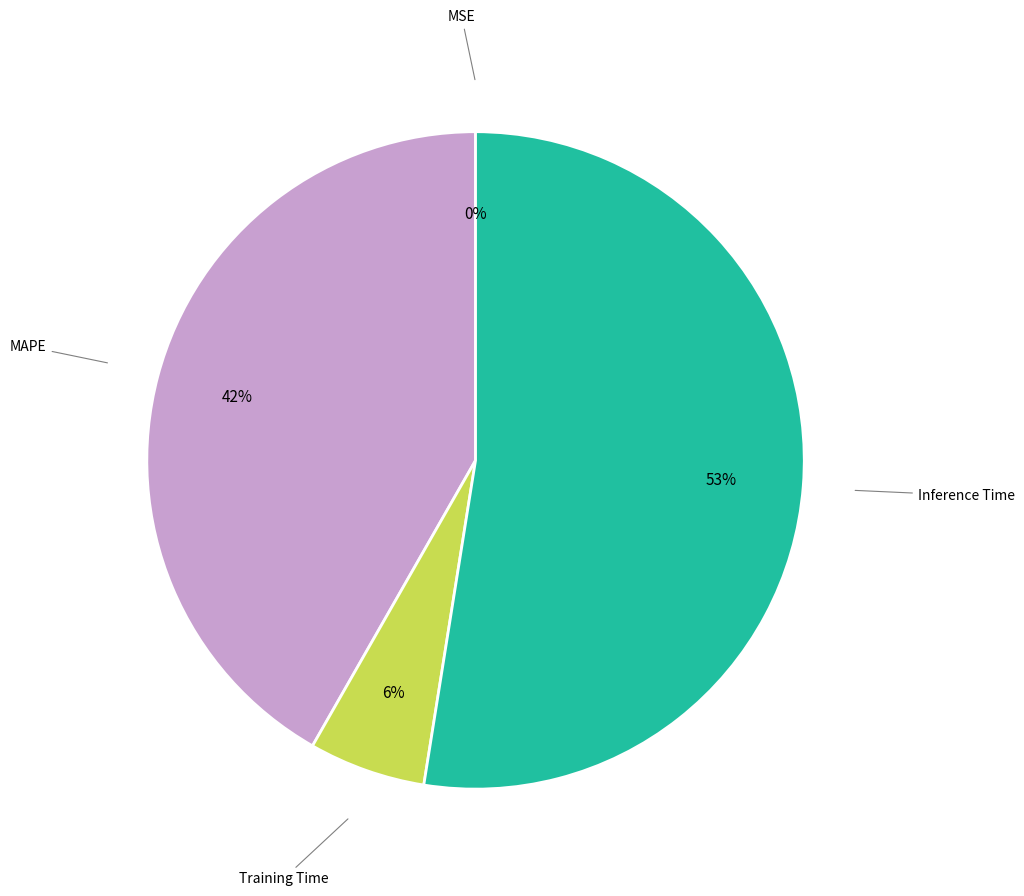

To the nearest percent, what is the average slice percentage?

25%